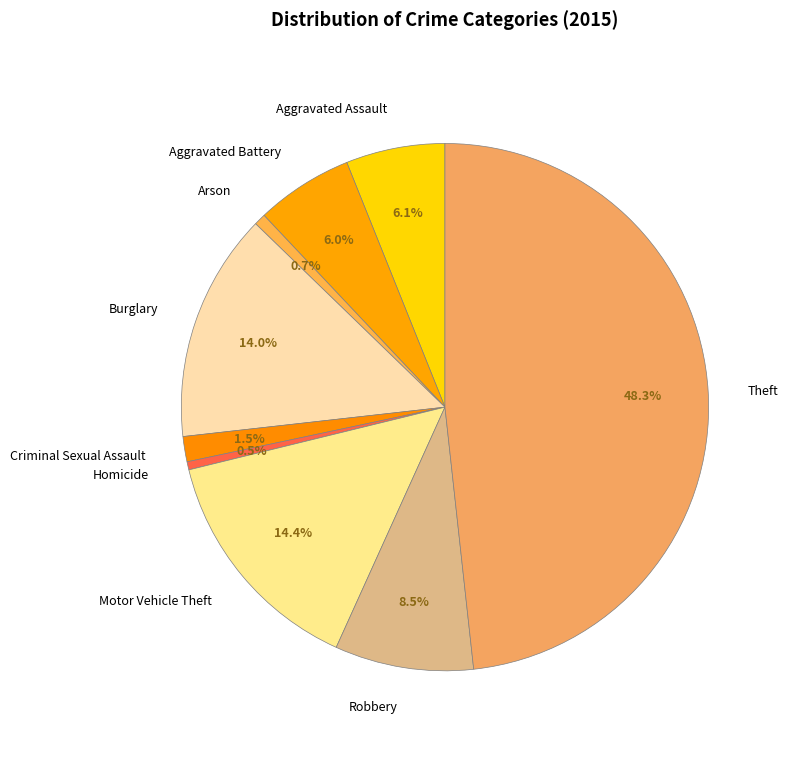

Approximately how many times larger is the value at Aggravated Assault compared to Aggravated Battery?

1.0